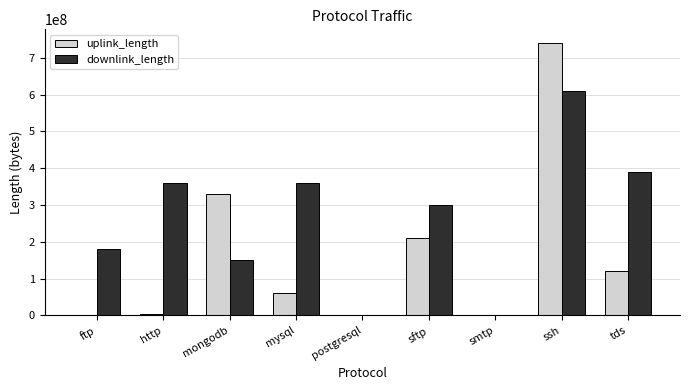

What is the spread (max minus min) of values at mysql?

300021872